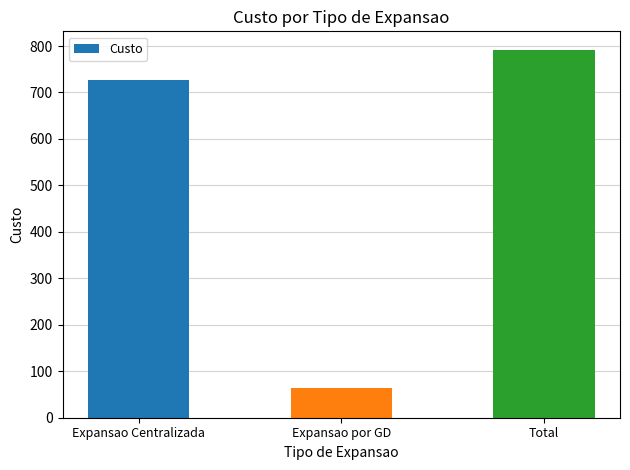

Reading right to left, transcribe all the data shown in this chart.

Total=792	Expansao por GD=65	Expansao Centralizada=727